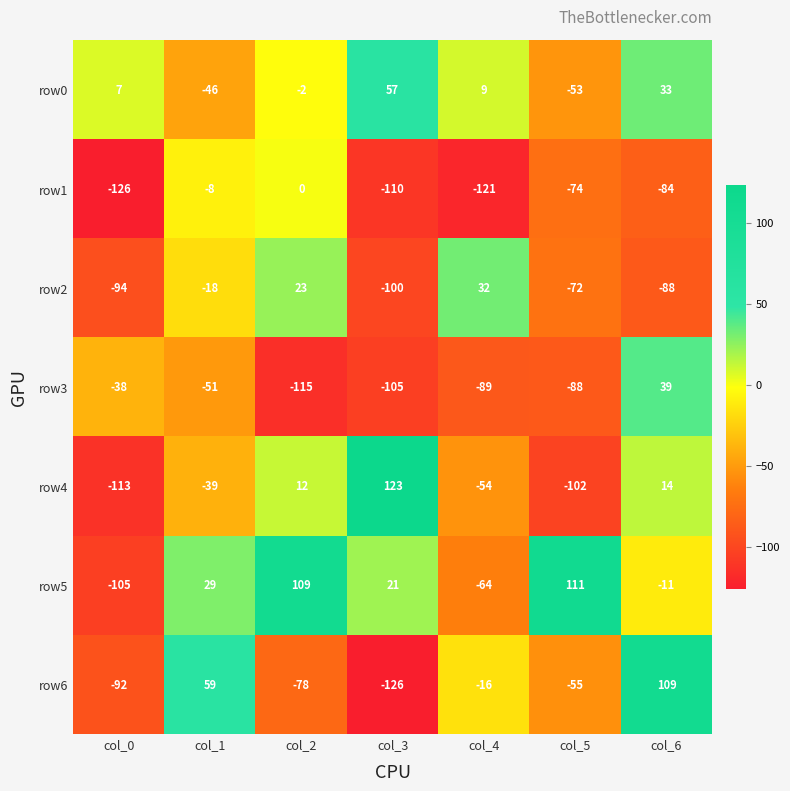

What is the sum of the row3 values at col_5 and col_3?

-193